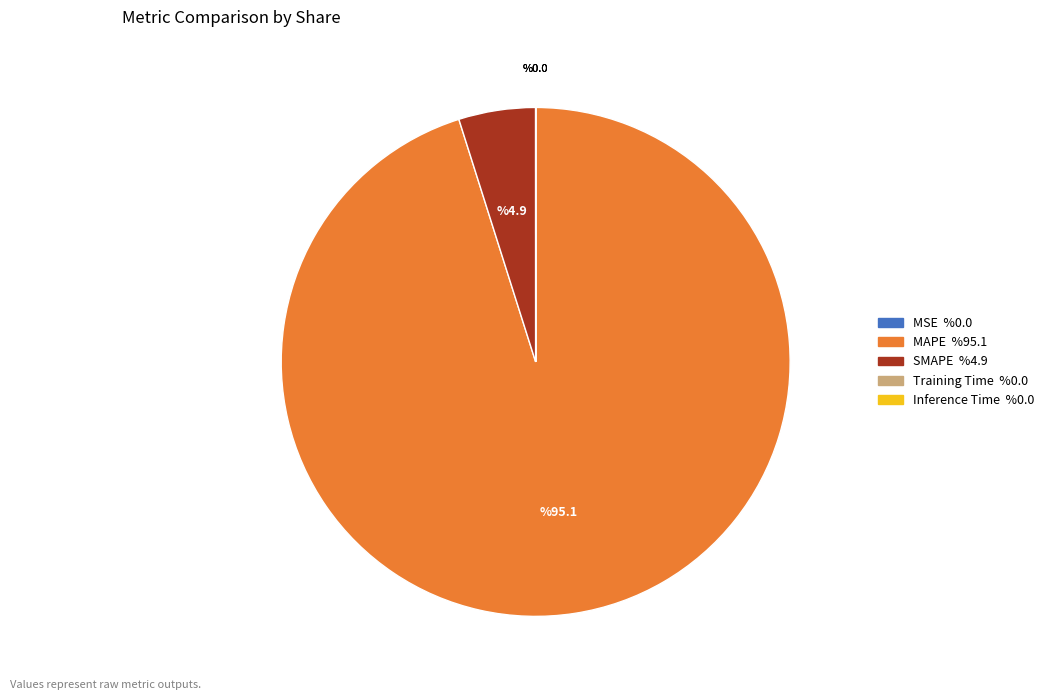

True or false: MAPE accounts for 95% of the total.

True